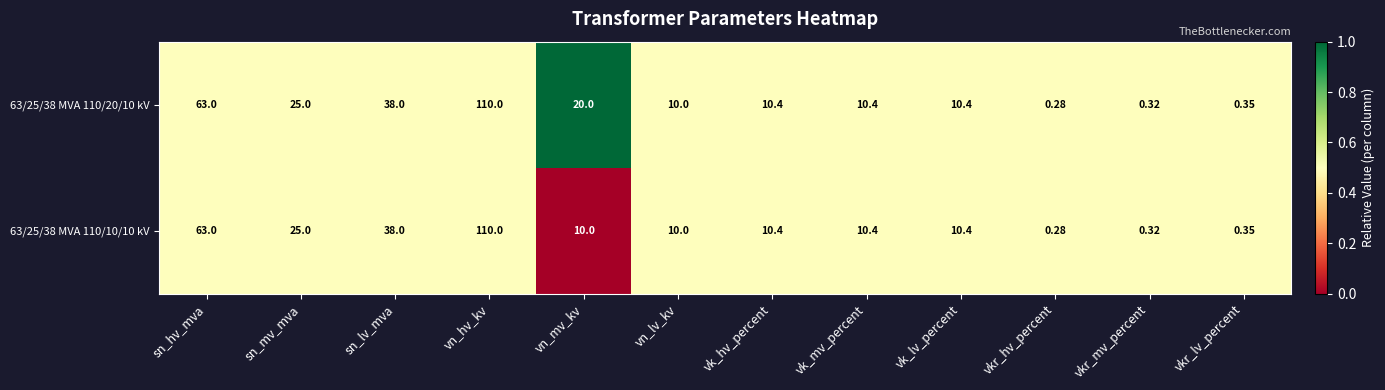

Which label corresponds to the largest value in the chart?

vn_hv_kv